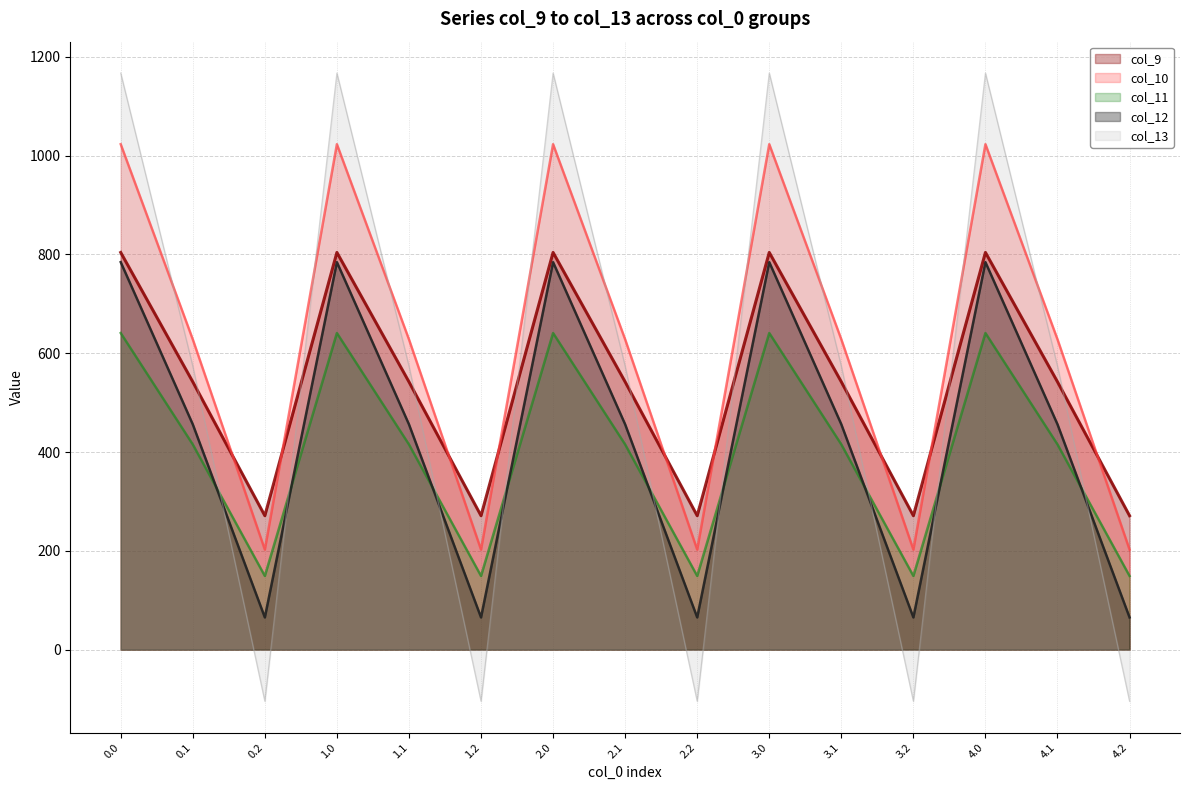

What is the sum of all col_10 line values?

9269.1